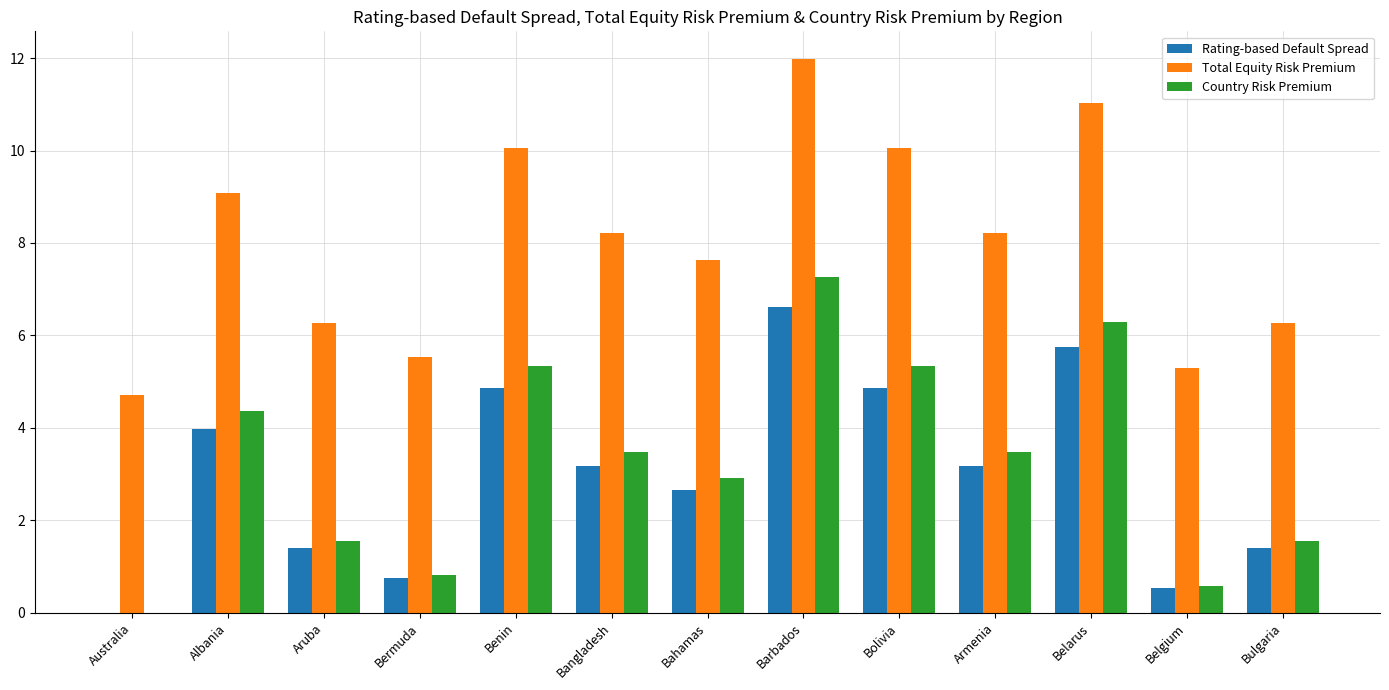

Read the Rating-based Default Spread value at Barbados.

6.6